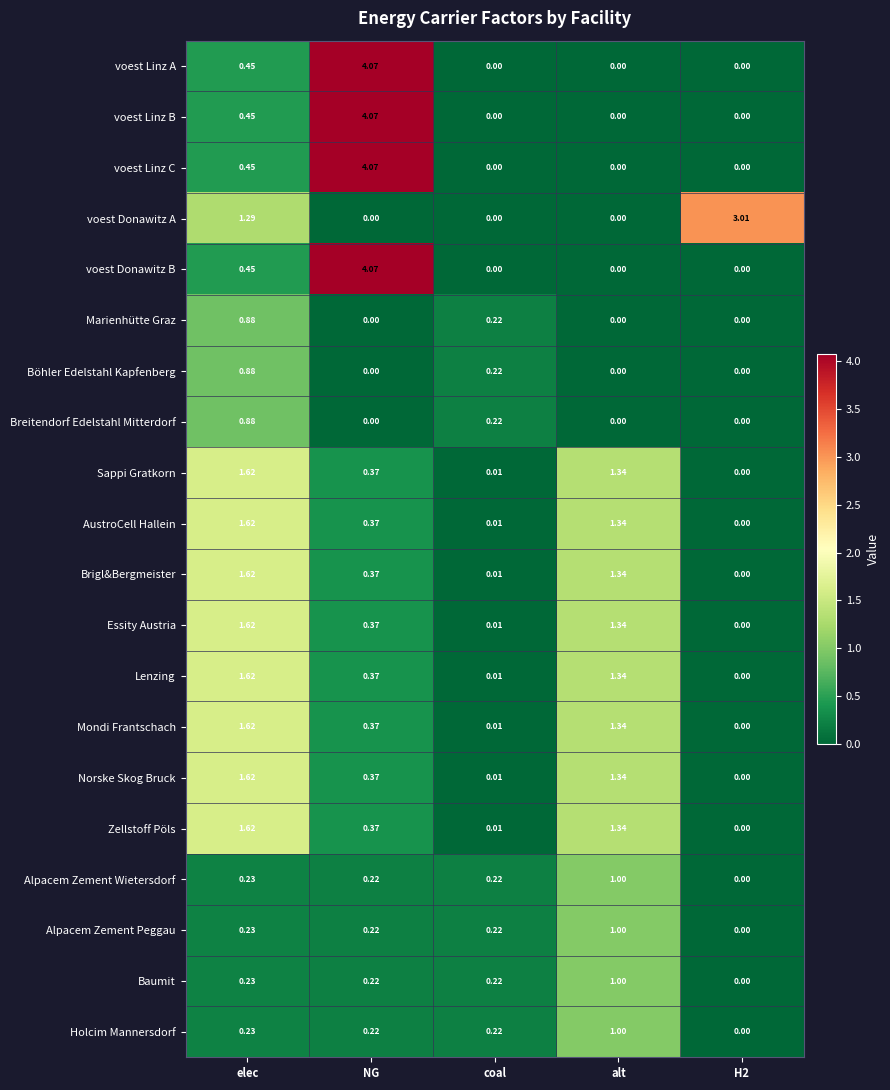

What is the total value across all series at alt?

14.7